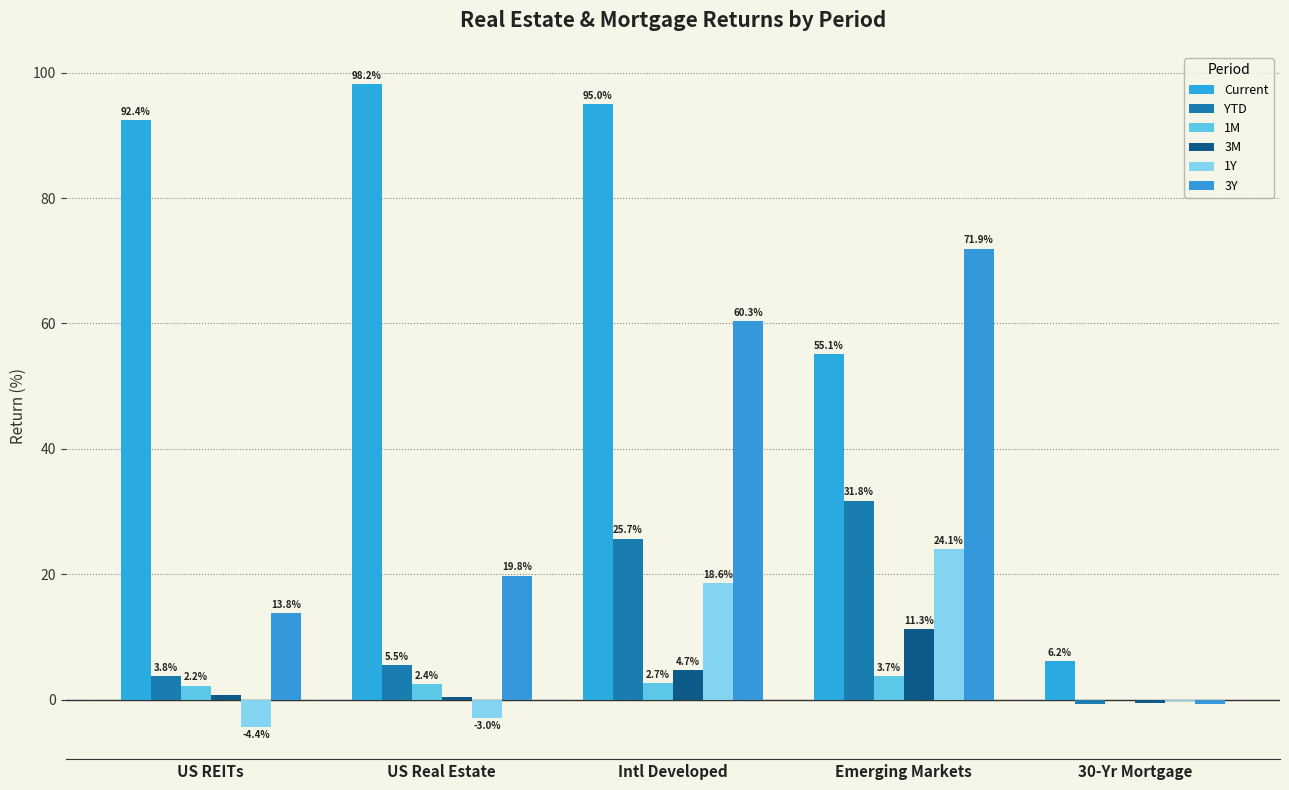

How many values in 1Y are above zero?

2